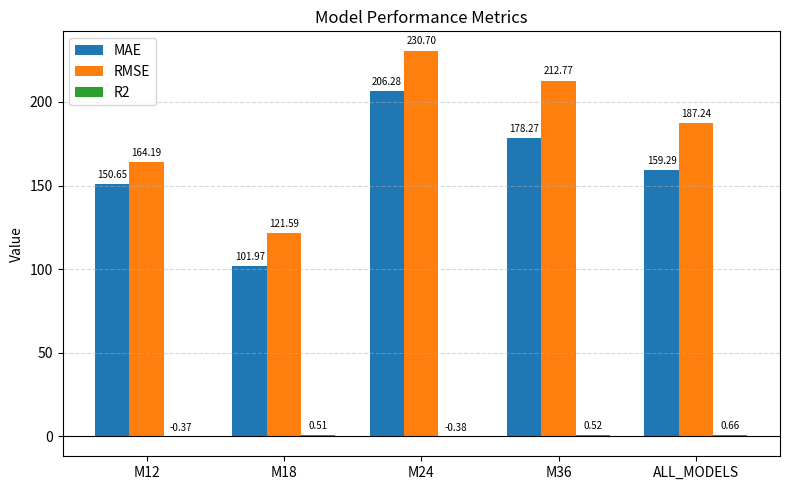

What is the greatest value displayed?

230.7